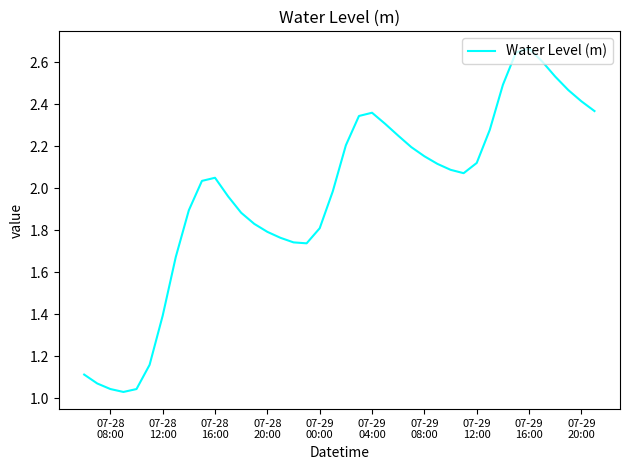

What is the difference between the maximum and minimum values?

1.6